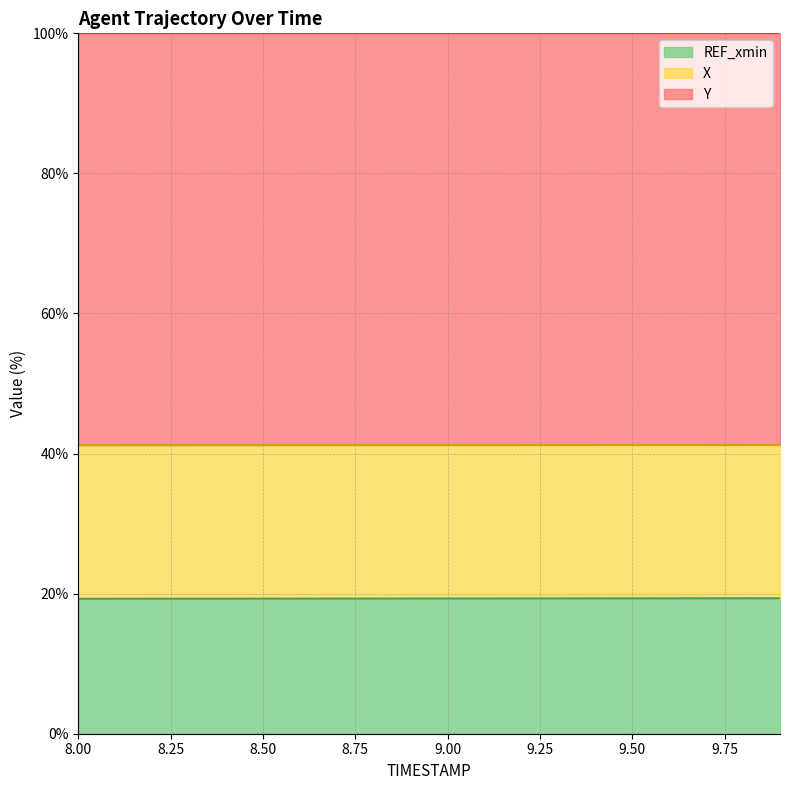

The REF_xmin series shows 19.3 at 9.00. True or false?

True